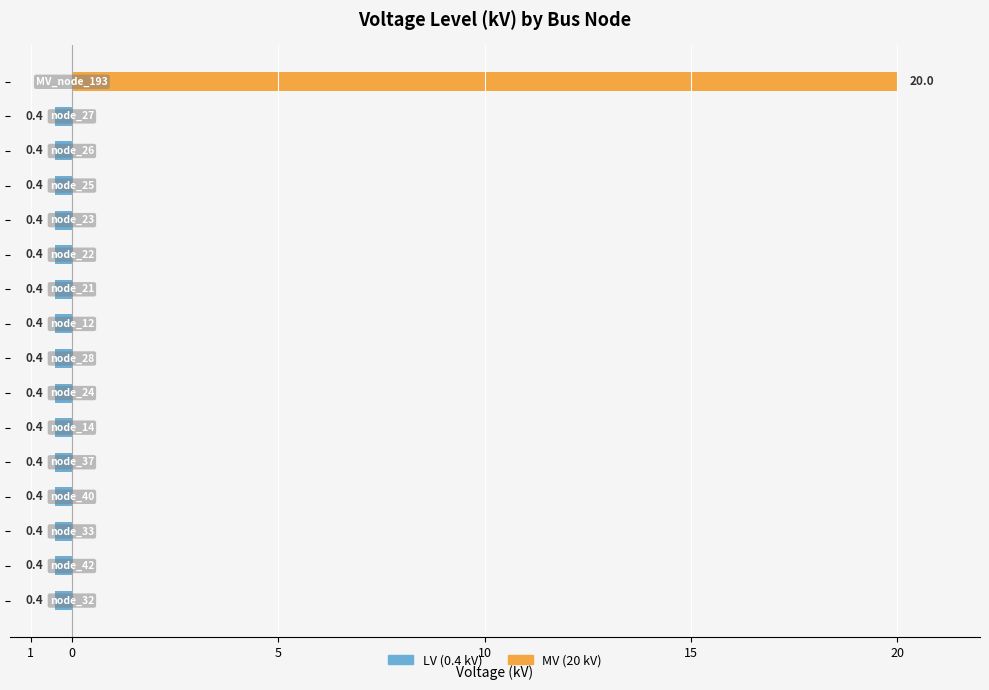

What are all the series names shown in the legend?

LV (0.4 kV), MV (20 kV)